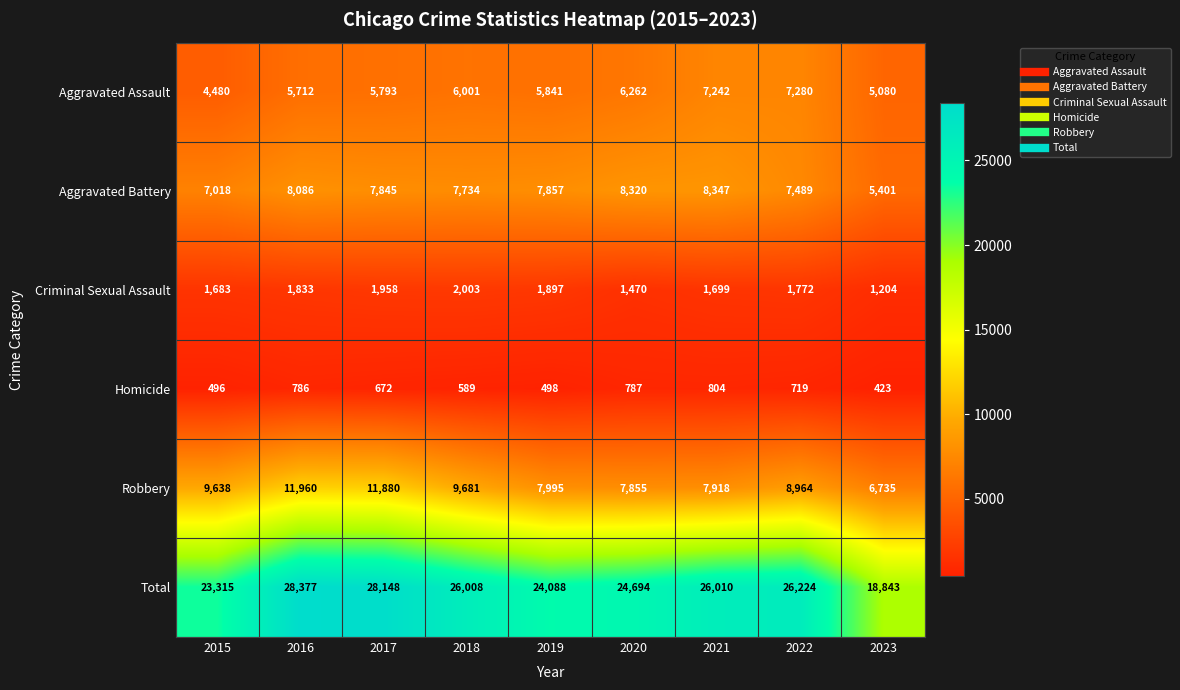

Rank the series at 2021 from highest to lowest value.

Total, Aggravated Battery, Robbery, Aggravated Assault, Criminal Sexual Assault, Homicide